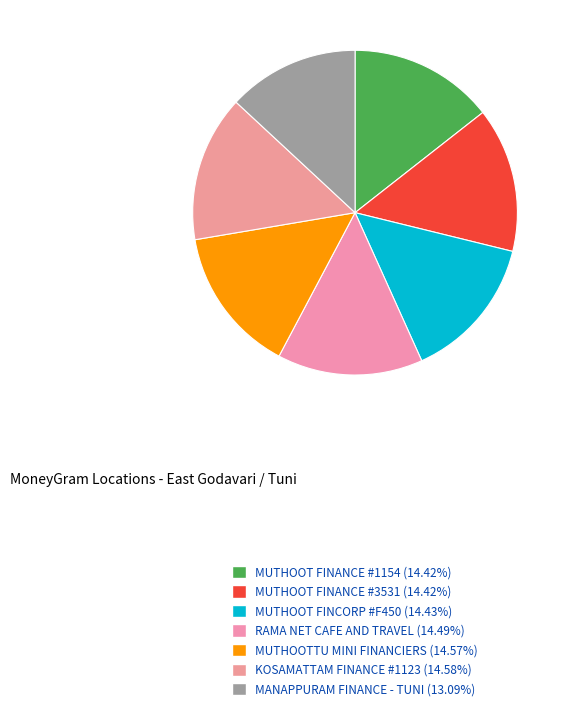

To the nearest percent, what portion does MUTHOOT FINANCE #3531 represent?

14%